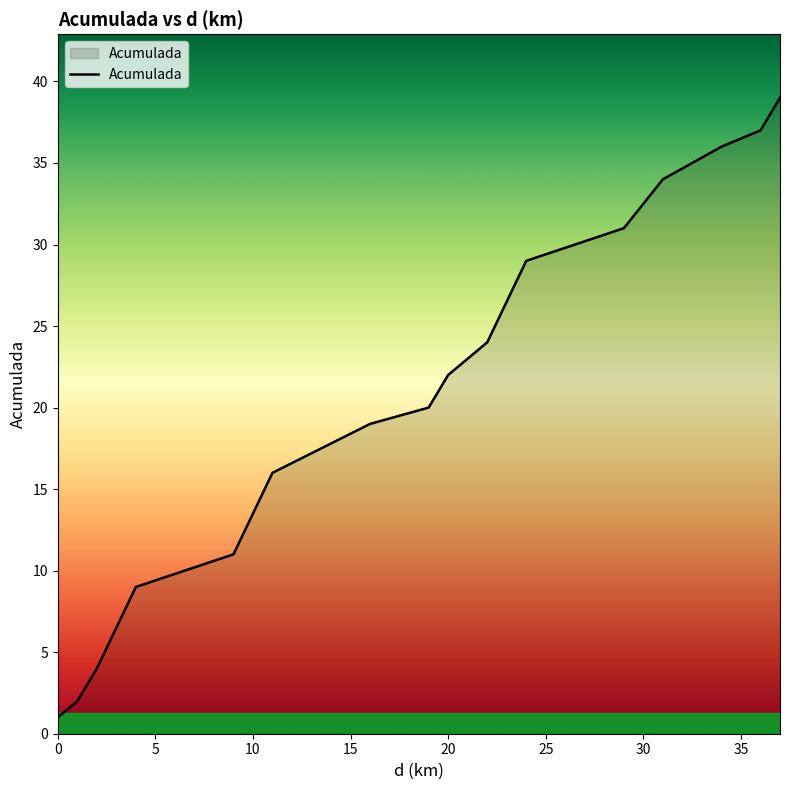

What is the smallest value displayed?

1